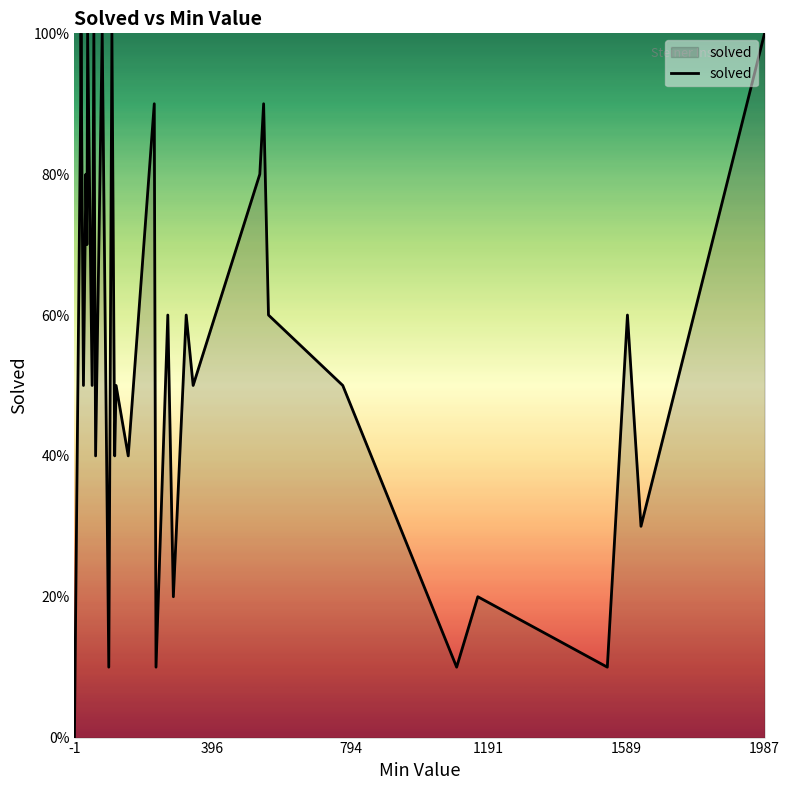

Count the values in the range 1 to 8.

22